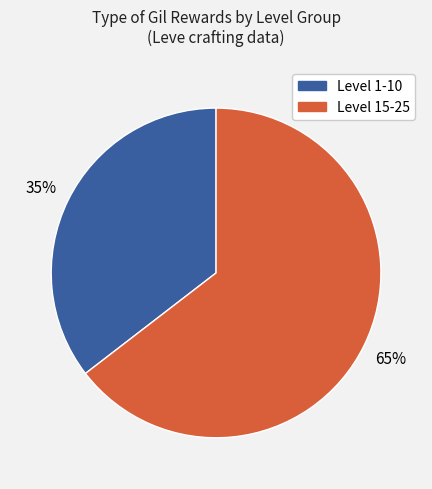

To the nearest percent, what is the average slice percentage?

50%